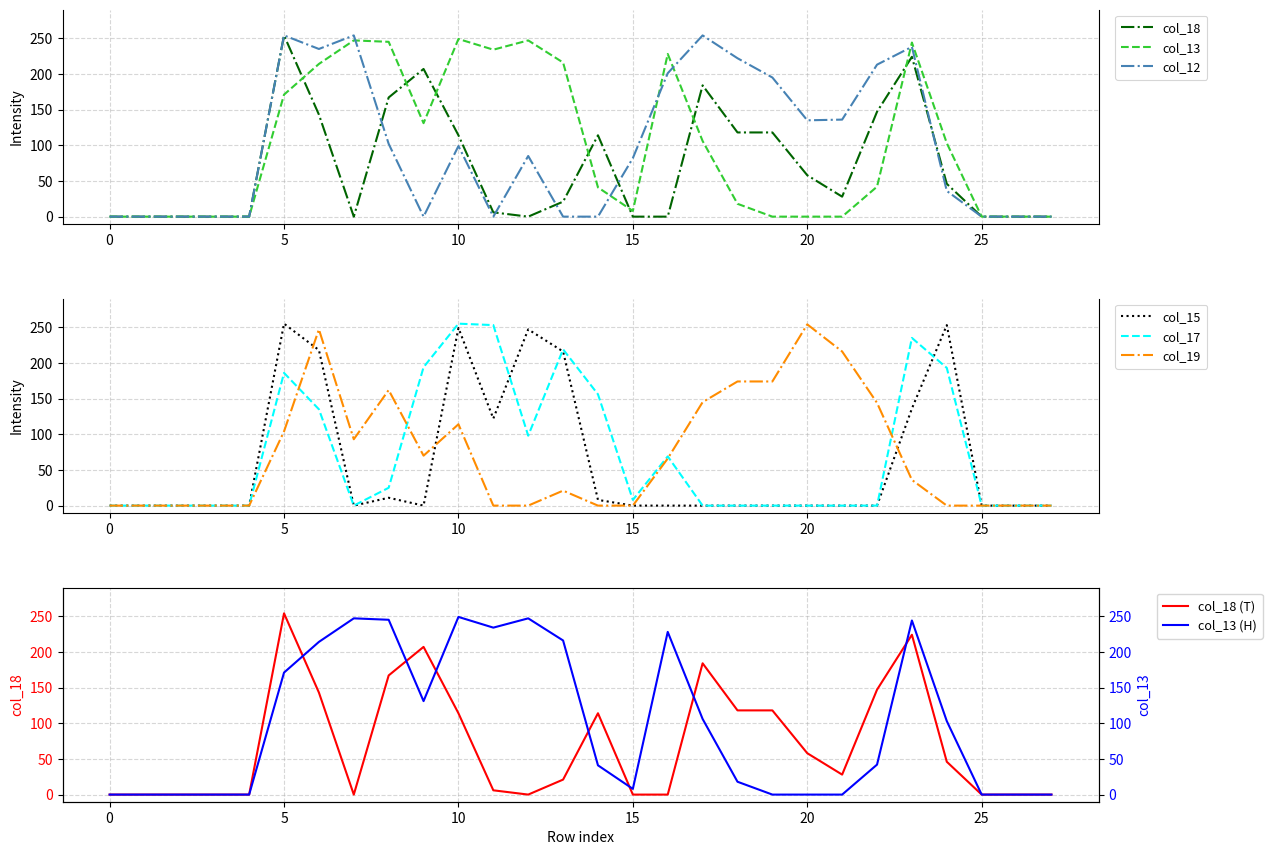

How many times do col_15 and col_12 cross each other?

3